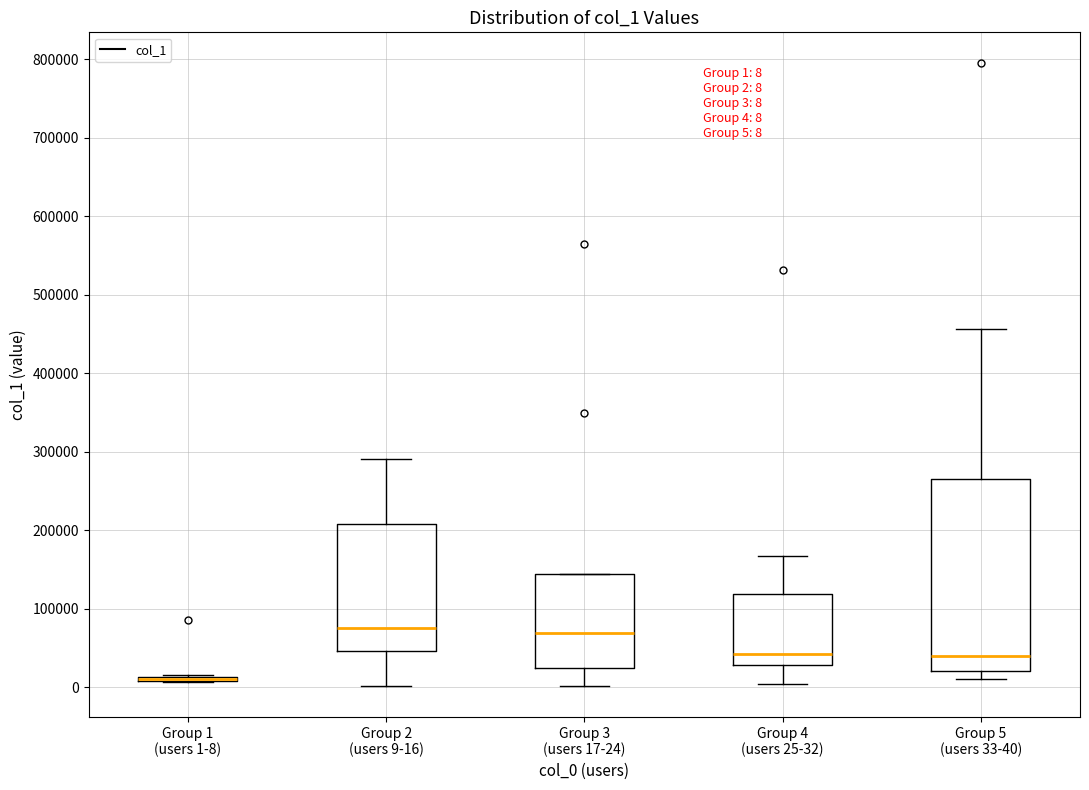

Comparing the boxes themselves (not the whiskers), which one is the tallest?

Group 5 (users 33-40)